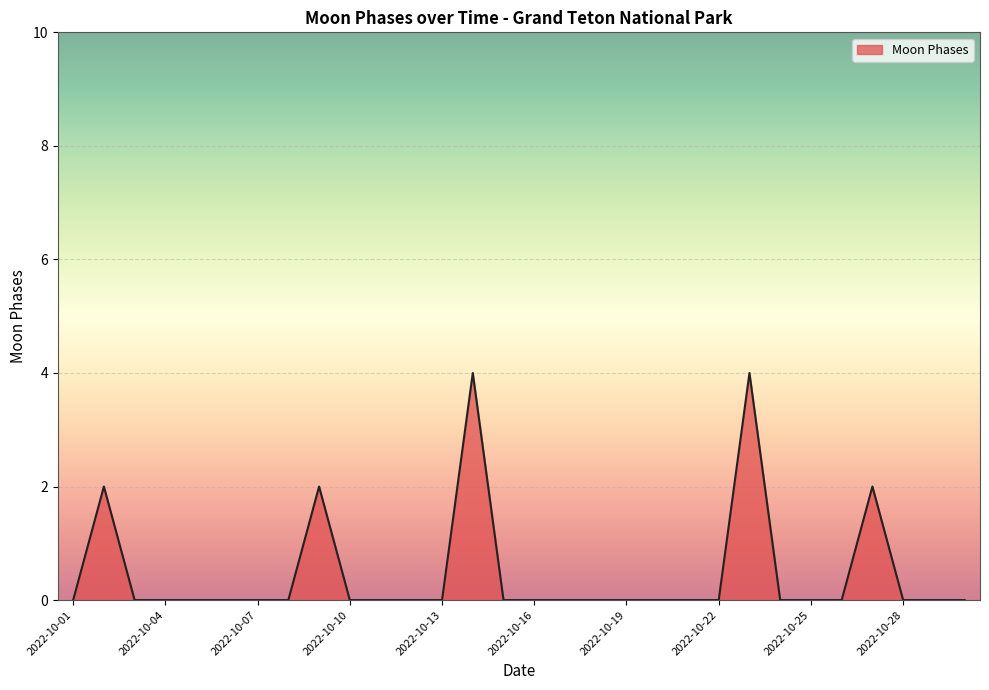

What is the difference between the maximum and minimum values?

4